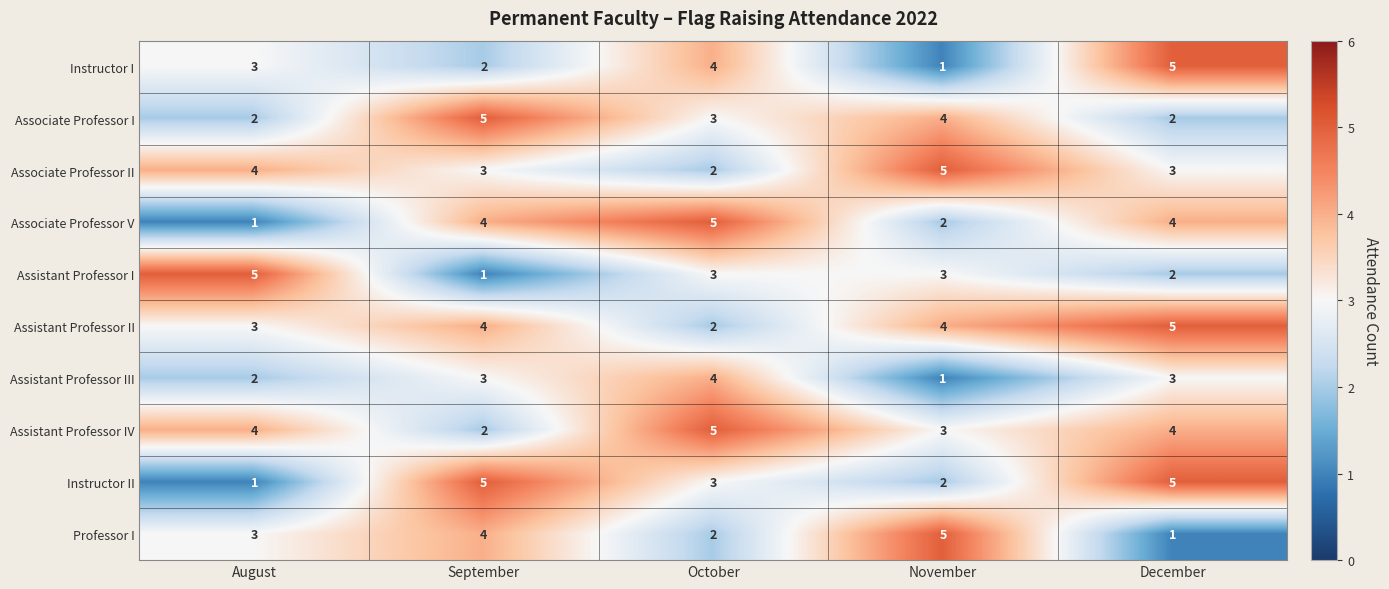

The Assistant Professor II series shows 3 at October. True or false?

False